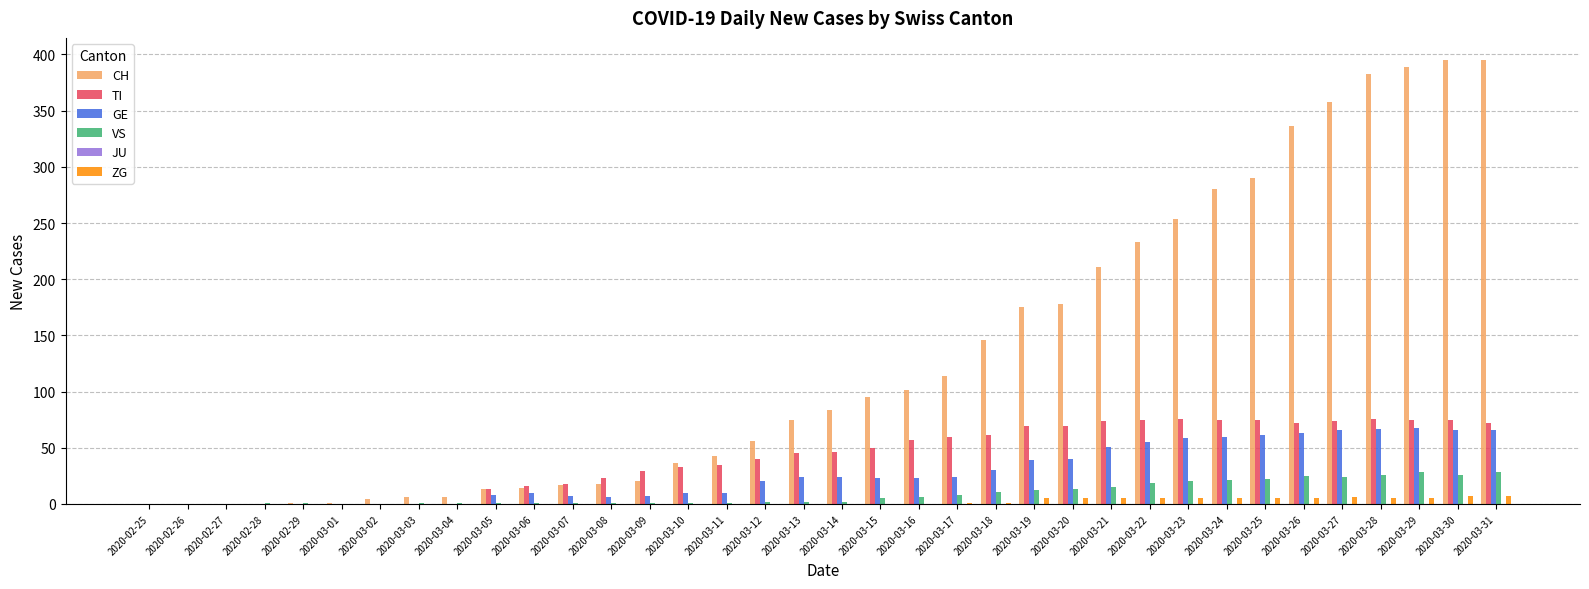

Which series changed the most between 2020-02-26 and 2020-03-20?

CH